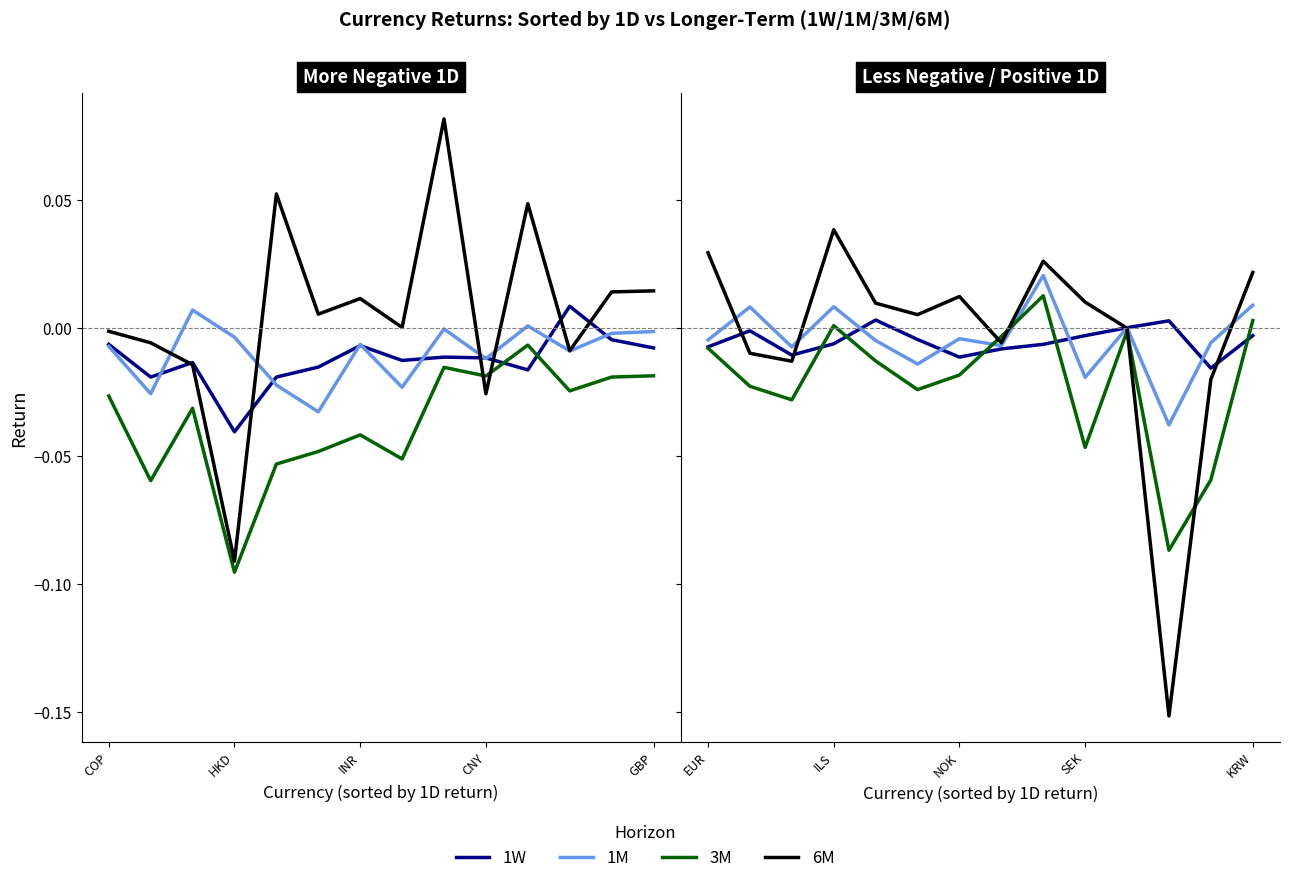

List the series in order of their peak value, highest first.

6M, 1M, 3M, 1W